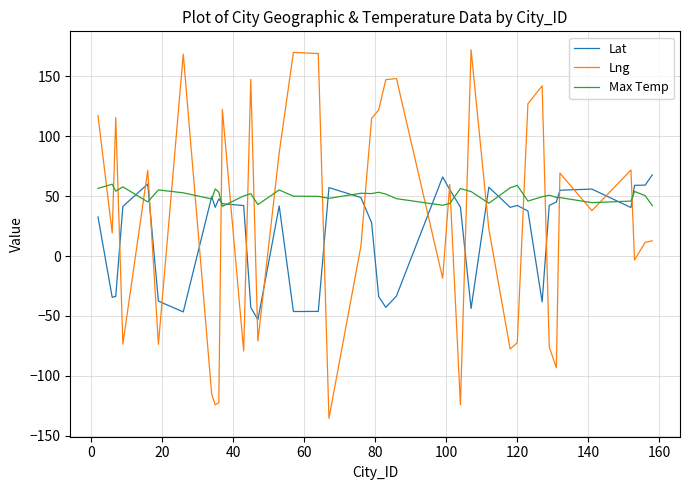

Which series has the largest total across all categories?

Max Temp